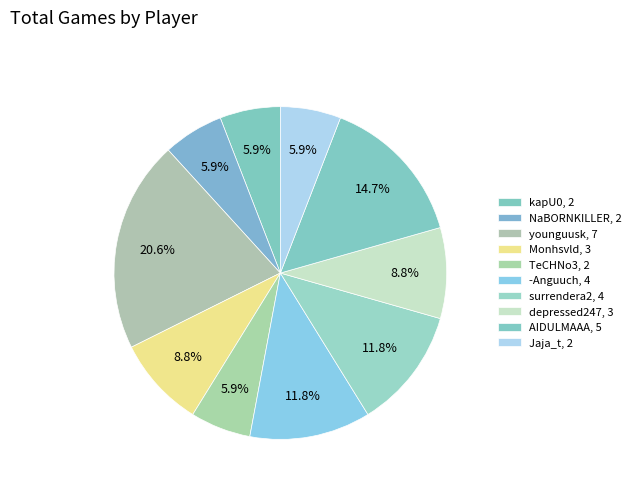

Count the number of slices in the pie.

10